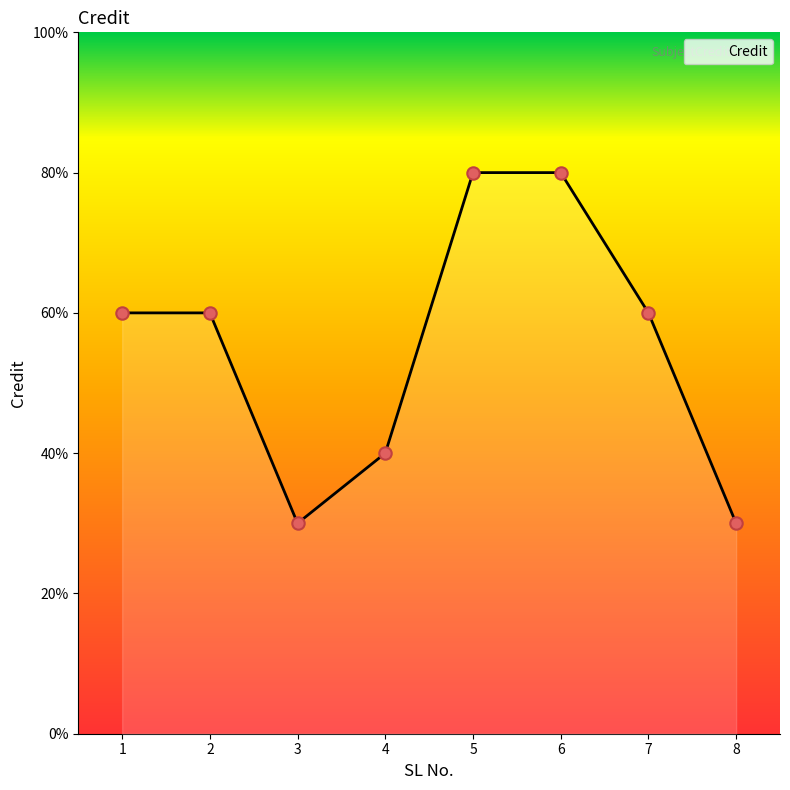

Approximately how many times larger is the value at 3 compared to 1?

0.5